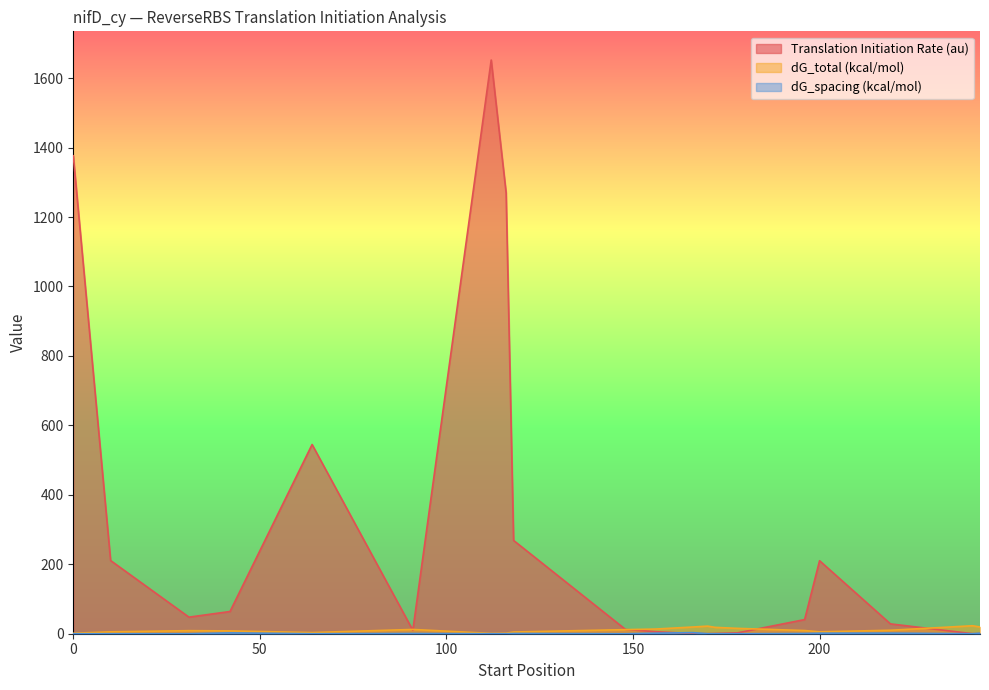

At which category does the chart reach its peak across all series?

112